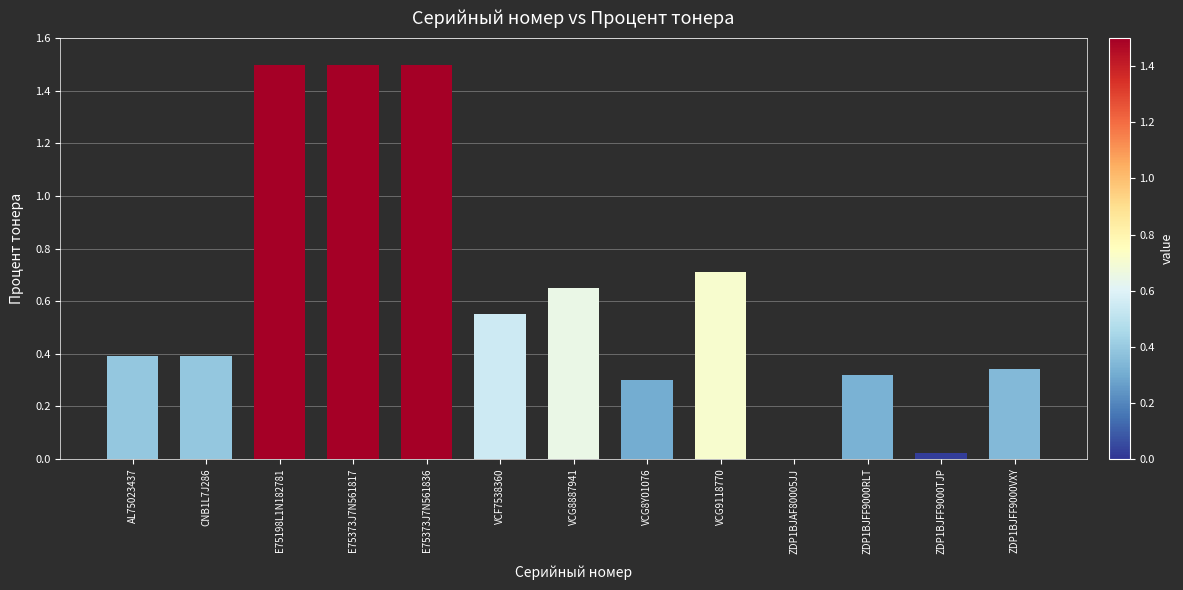

The chart shows a value of 0.0 at ZDP1BJFF9000TJP. True or false?

True